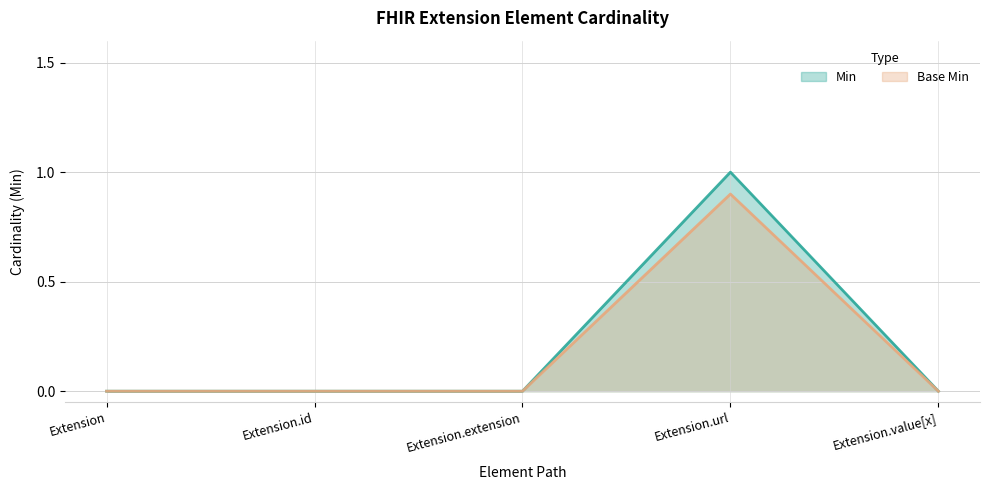

Which series has the largest total across all categories?

Min